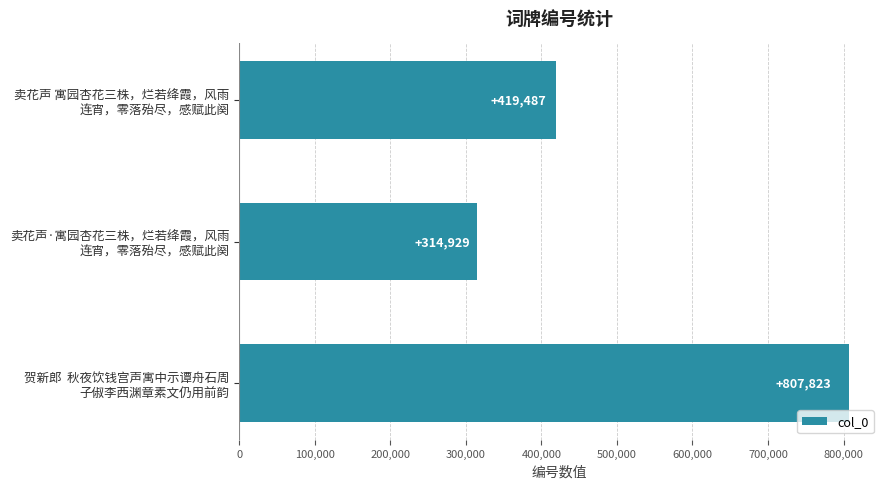

What is the greatest value displayed?

807823